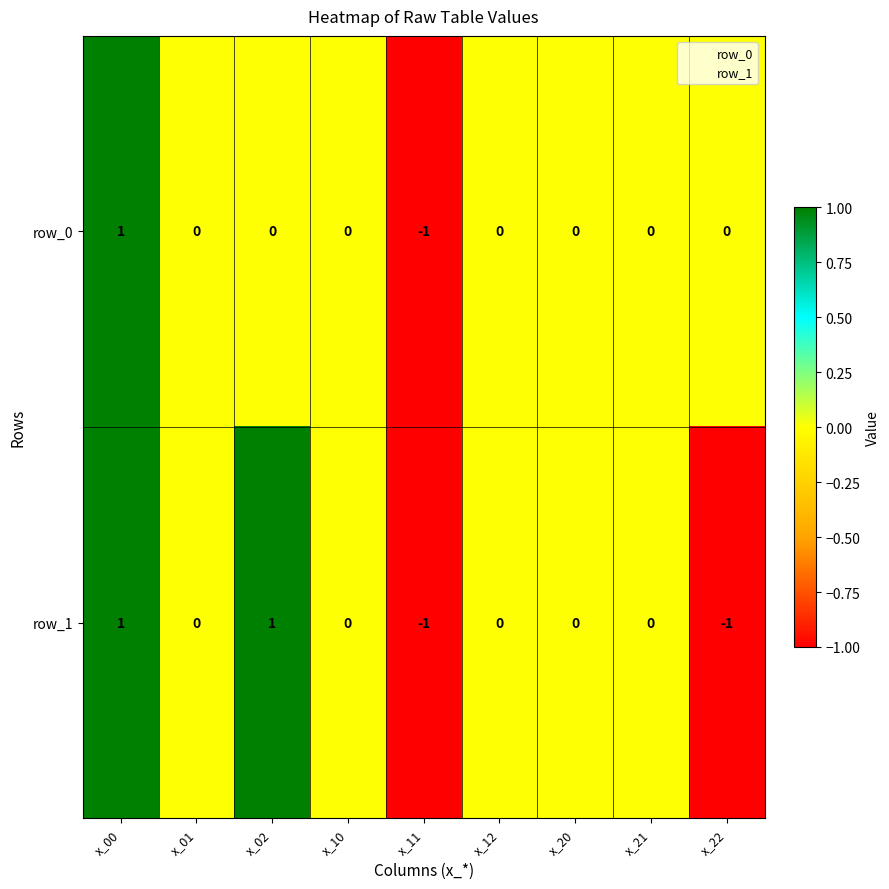

At which category is the sum across all series the highest?

x_00